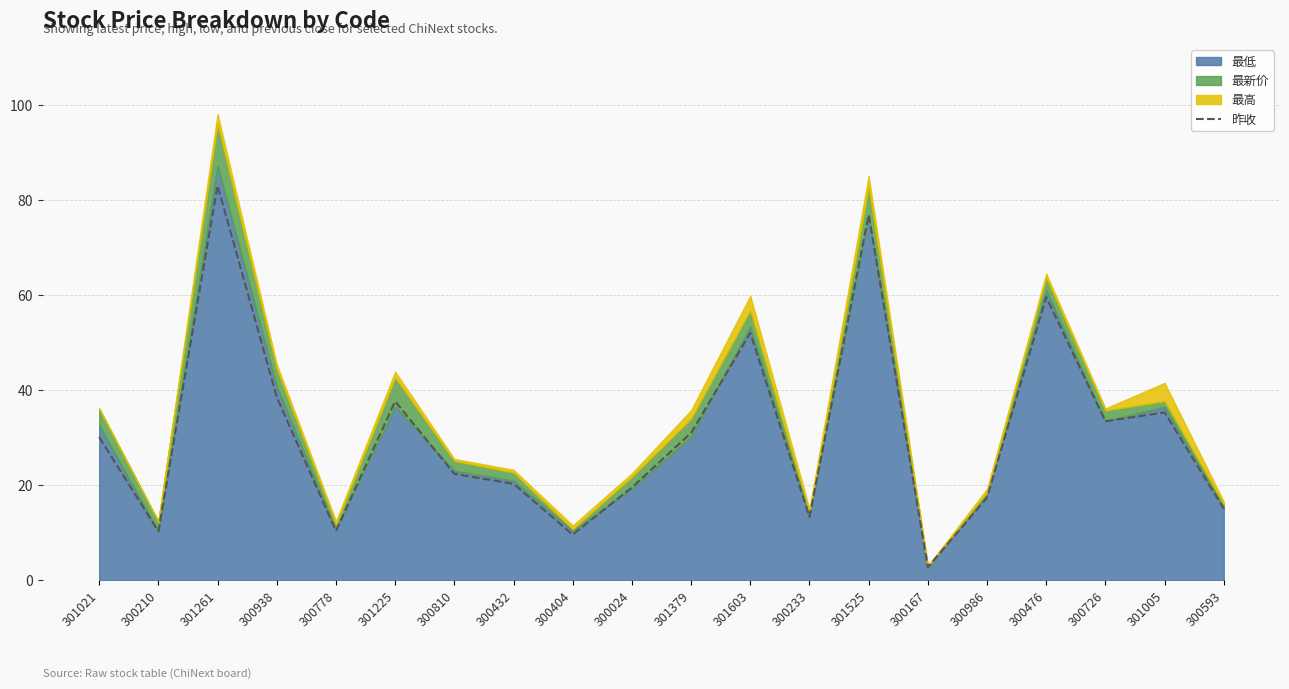

Reading right to left, list all the values displayed in this chart.

15.1	35.3	33.5	59.5	17.4	2.8	76.8	13.3	52.0	31.0	19.5	9.6	20.3	22.4	37.6	10.4	38.5	83.0	10.3	30.1